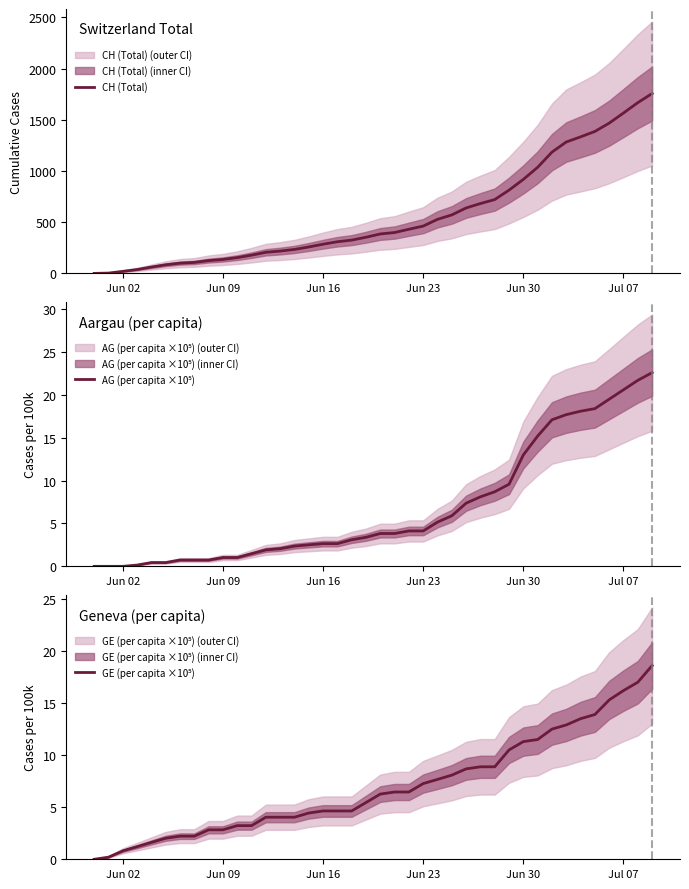

What is the maximum value for CH (Total)?

1756